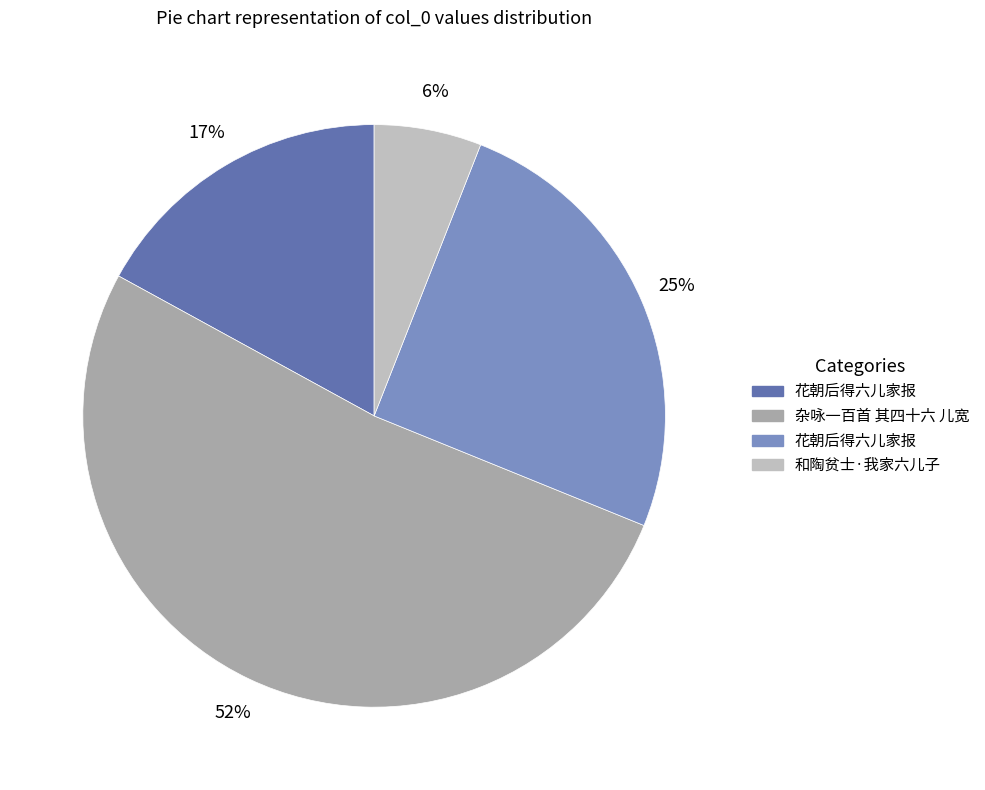

Is there any slice that represents more than half of the pie?

Yes